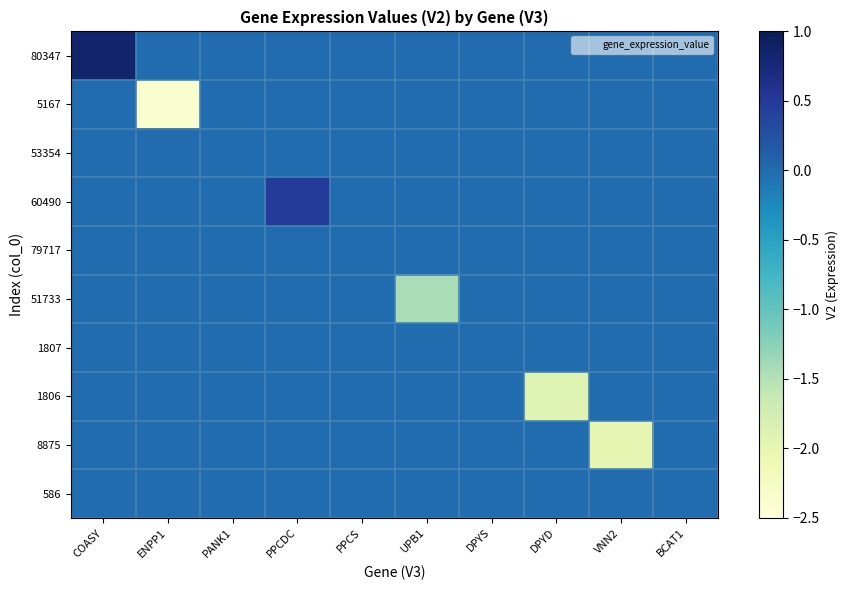

Reading left to right, extract all data points from this chart.

80347: COASY=0.8	ENPP1=0.0	PANK1=0.0	PPCDC=0.0	PPCS=0.0	UPB1=0.0	DPYS=0.0	DPYD=0.0	VNN2=0.0	BCAT1=0.0
5167: COASY=0.0	ENPP1=-2.4	PANK1=0.0	PPCDC=0.0	PPCS=0.0	UPB1=0.0	DPYS=0.0	DPYD=0.0	VNN2=0.0	BCAT1=0.0
53354: COASY=0.0	ENPP1=0.0	PANK1=0.0	PPCDC=0.0	PPCS=0.0	UPB1=0.0	DPYS=0.0	DPYD=0.0	VNN2=0.0	BCAT1=0.0
60490: COASY=0.0	ENPP1=0.0	PANK1=0.0	PPCDC=0.5	PPCS=0.0	UPB1=0.0	DPYS=0.0	DPYD=0.0	VNN2=0.0	BCAT1=0.0
79717: COASY=0.0	ENPP1=0.0	PANK1=0.0	PPCDC=0.0	PPCS=0.0	UPB1=0.0	DPYS=0.0	DPYD=0.0	VNN2=0.0	BCAT1=0.0
51733: COASY=0.0	ENPP1=0.0	PANK1=0.0	PPCDC=0.0	PPCS=0.0	UPB1=-1.4	DPYS=0.0	DPYD=0.0	VNN2=0.0	BCAT1=0.0
1807: COASY=0.0	ENPP1=0.0	PANK1=0.0	PPCDC=0.0	PPCS=0.0	UPB1=0.0	DPYS=0.0	DPYD=0.0	VNN2=0.0	BCAT1=0.0
1806: COASY=0.0	ENPP1=0.0	PANK1=0.0	PPCDC=0.0	PPCS=0.0	UPB1=0.0	DPYS=0.0	DPYD=-1.9	VNN2=0.0	BCAT1=0.0
8875: COASY=0.0	ENPP1=0.0	PANK1=0.0	PPCDC=0.0	PPCS=0.0	UPB1=0.0	DPYS=0.0	DPYD=0.0	VNN2=-2.0	BCAT1=0.0
586: COASY=0.0	ENPP1=0.0	PANK1=0.0	PPCDC=0.0	PPCS=0.0	UPB1=0.0	DPYS=0.0	DPYD=0.0	VNN2=0.0	BCAT1=0.0